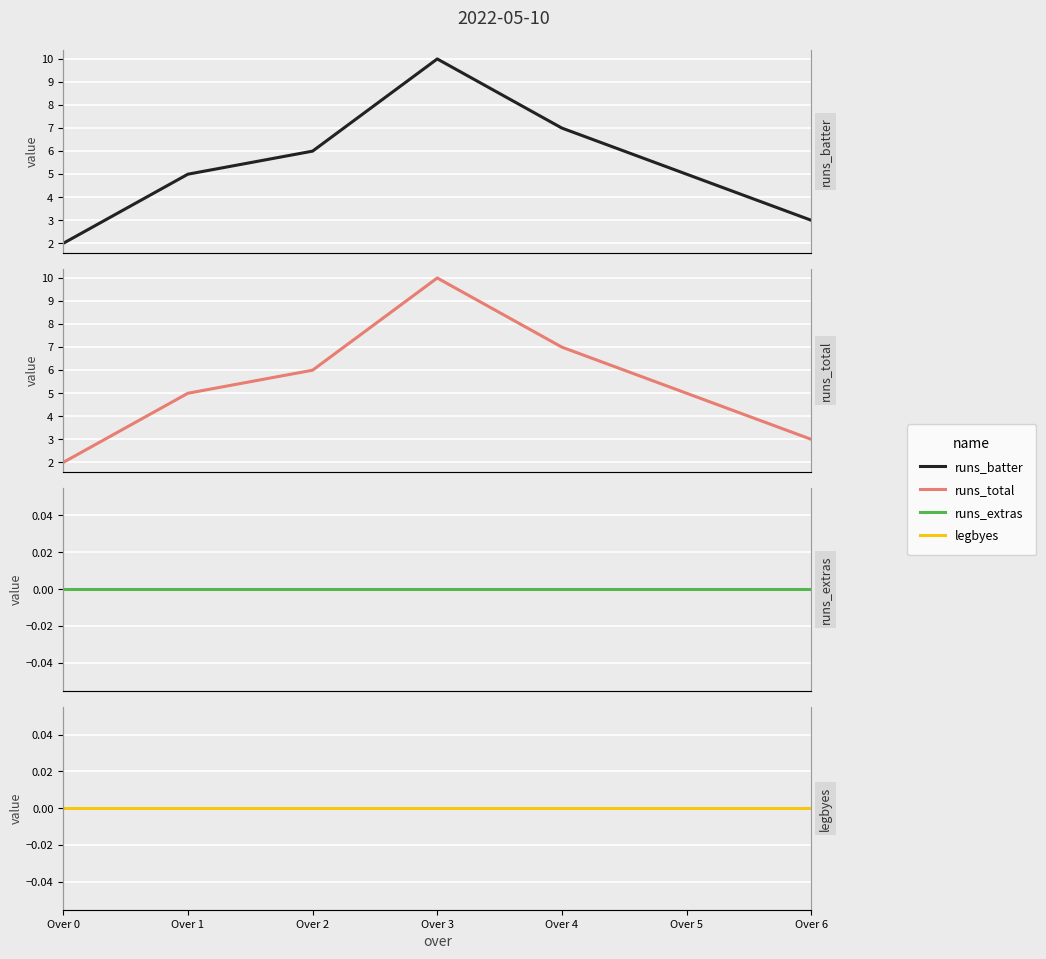

Count the number of data series in this chart.

4